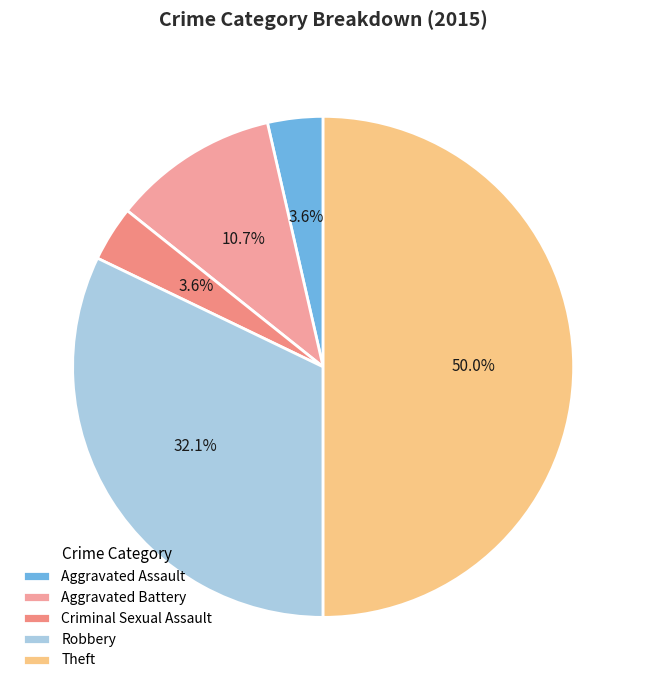

Which category has the smallest portion of the pie?

Aggravated Assault